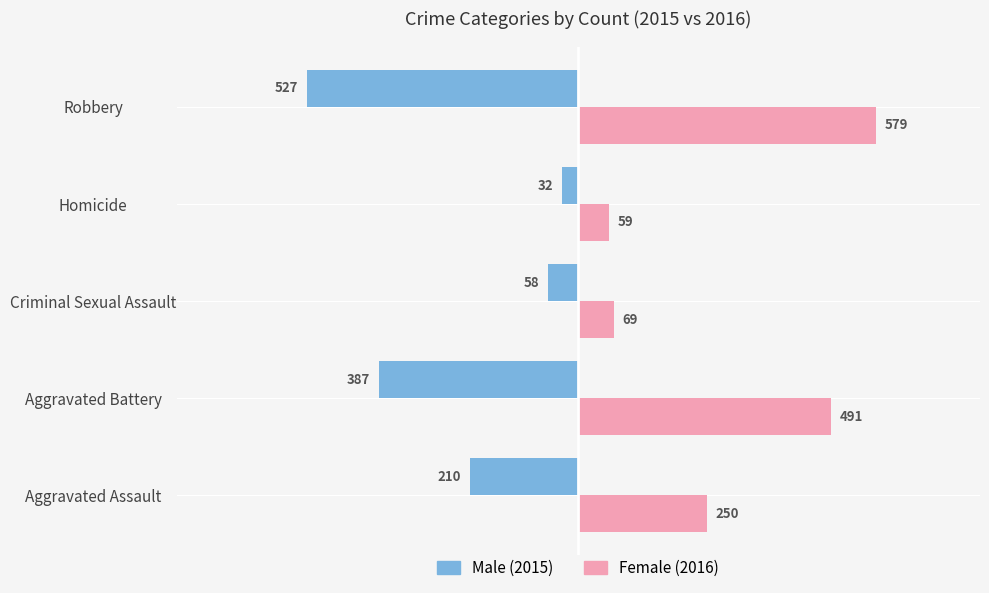

At which category is the sum across all series the highest?

Aggravated Battery